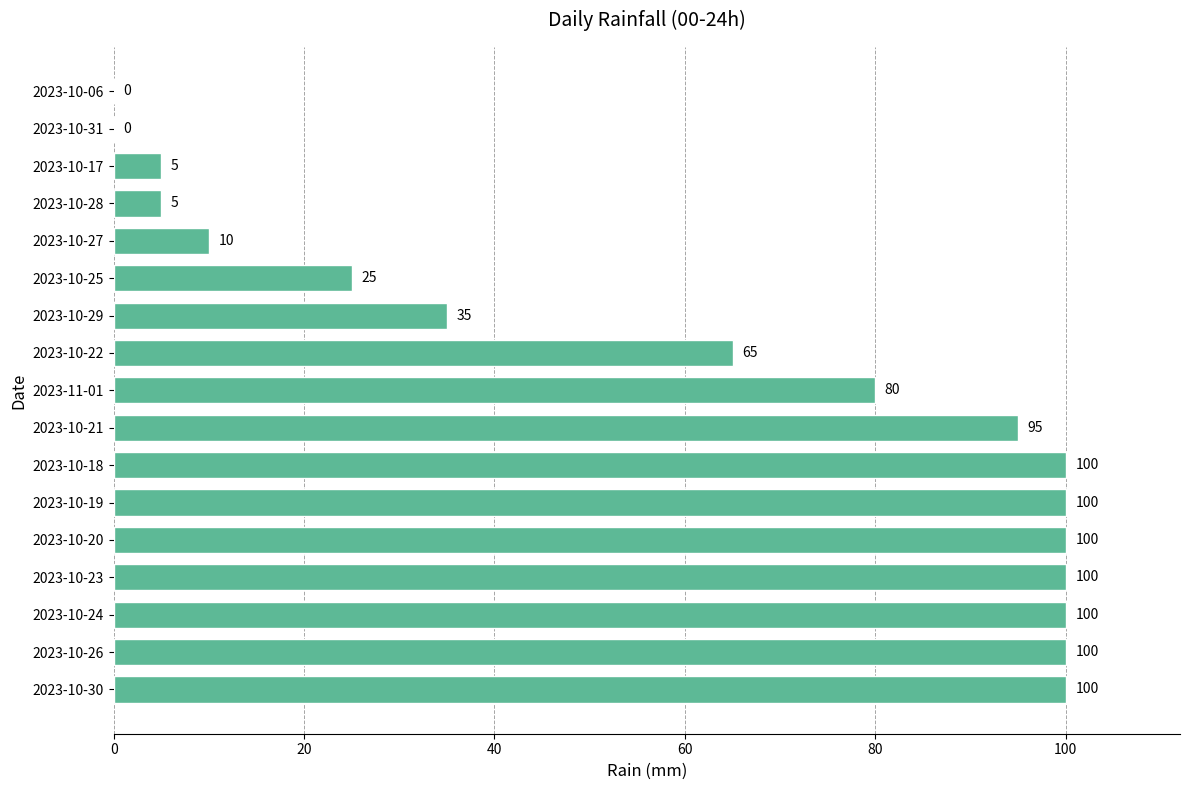

Which has a higher value, 2023-10-21 or 2023-10-26?

2023-10-26